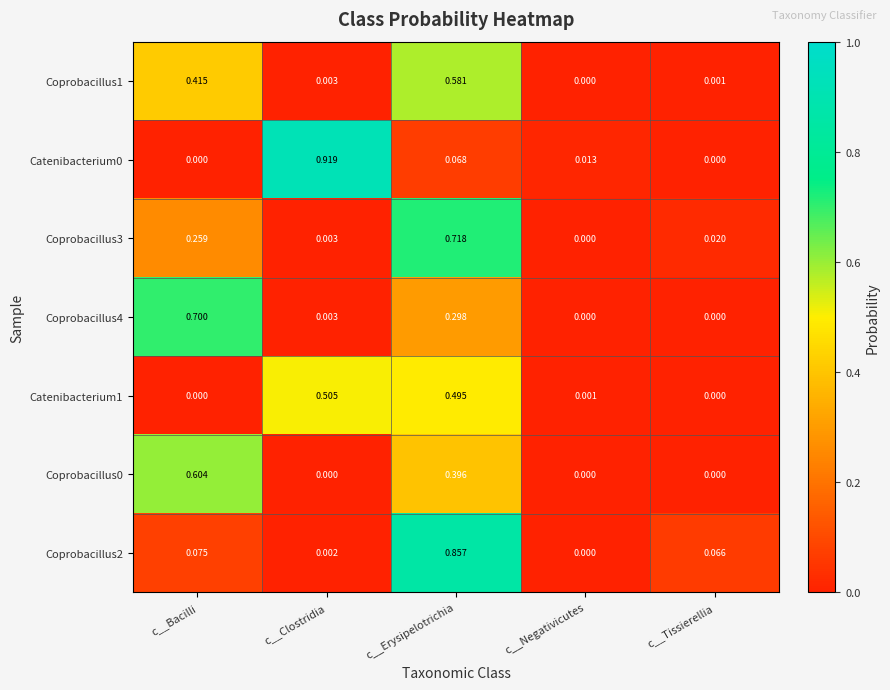

Is the value of Coprobacillus3 at c__Tissierellia greater than the value of Catenibacterium1 at c__Bacilli?

Yes